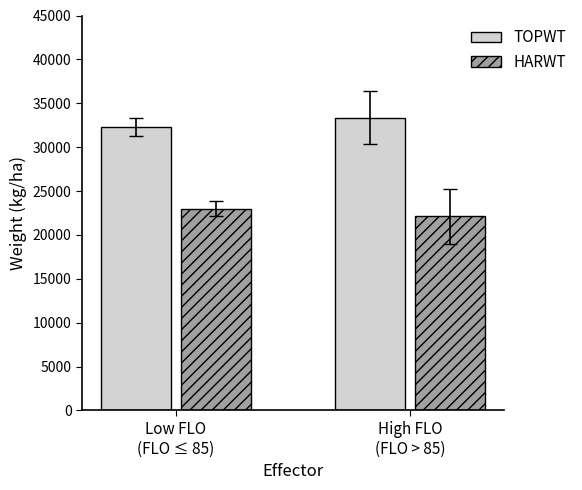

What is the total value across all series at High FLO
(FLO > 85)?

55440.9